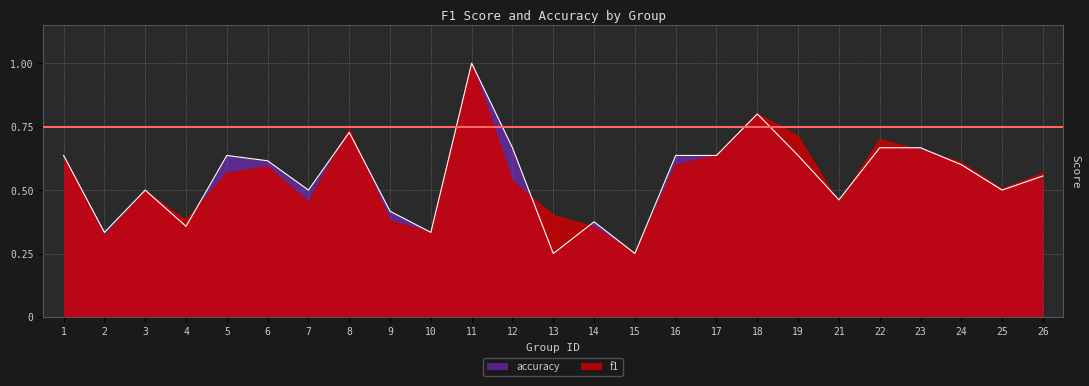

Which series has the largest total across all categories?

accuracy